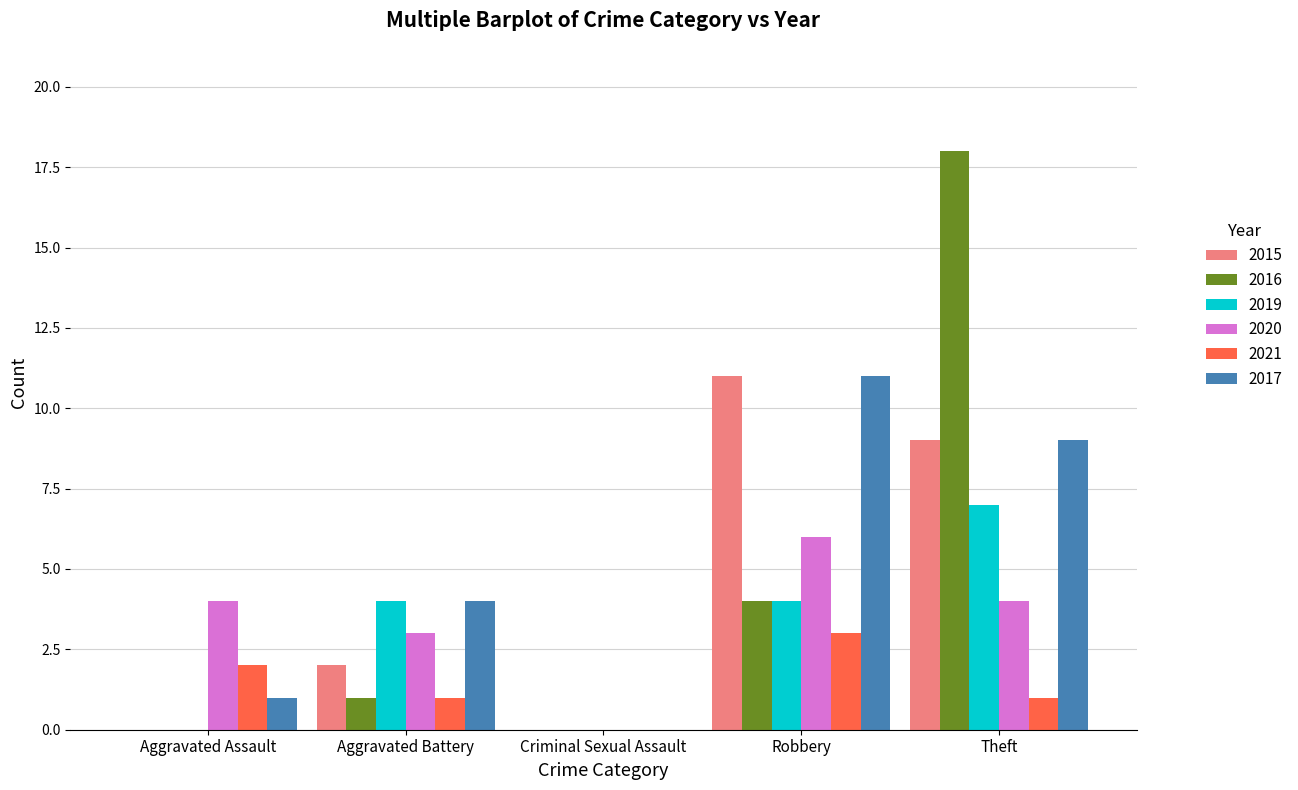

Reading left to right, extract all data points from this chart.

2015: Aggravated Assault=0	Aggravated Battery=2	Criminal Sexual Assault=0	Robbery=11	Theft=9
2016: Aggravated Assault=0	Aggravated Battery=1	Criminal Sexual Assault=0	Robbery=4	Theft=18
2019: Aggravated Assault=0	Aggravated Battery=4	Criminal Sexual Assault=0	Robbery=4	Theft=7
2020: Aggravated Assault=4	Aggravated Battery=3	Criminal Sexual Assault=0	Robbery=6	Theft=4
2021: Aggravated Assault=2	Aggravated Battery=1	Criminal Sexual Assault=0	Robbery=3	Theft=1
2017: Aggravated Assault=1	Aggravated Battery=4	Criminal Sexual Assault=0	Robbery=11	Theft=9